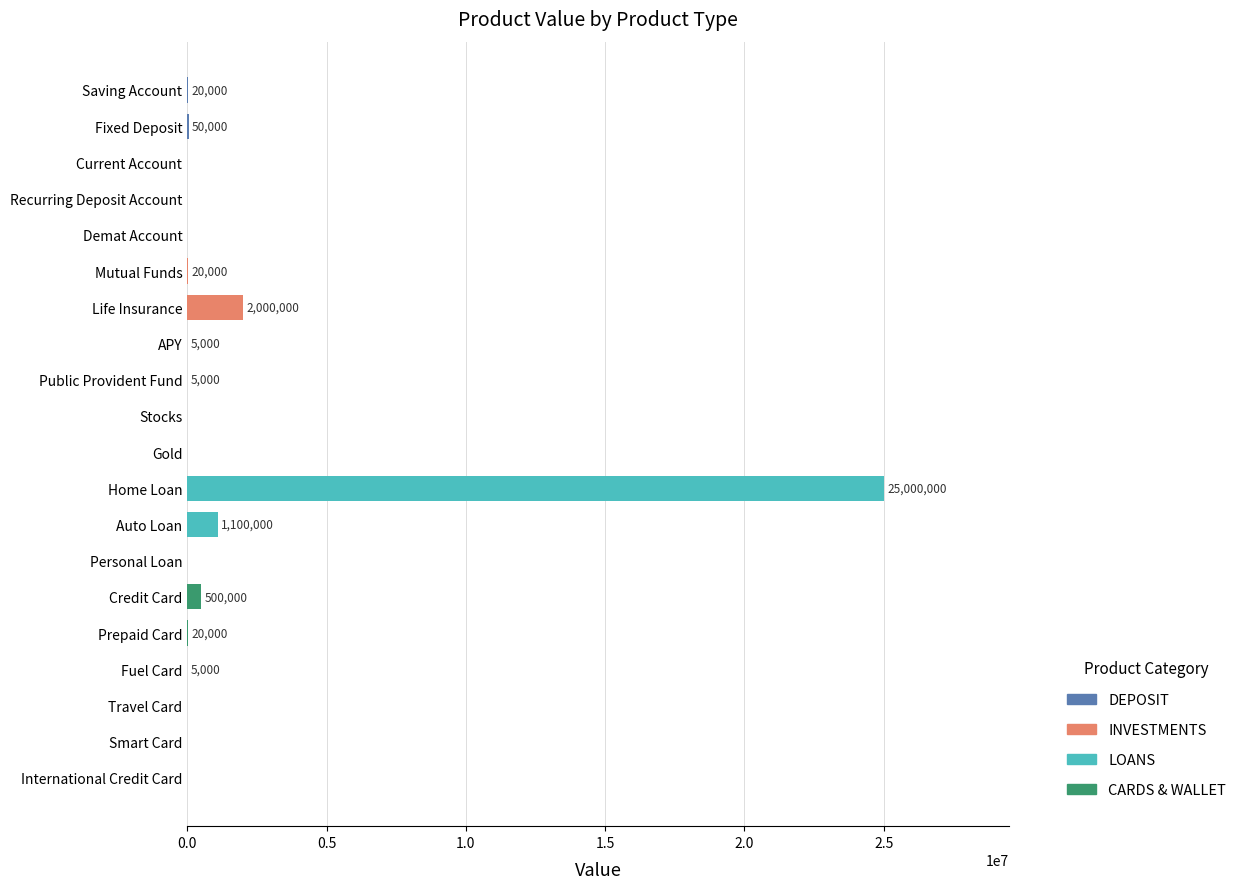

What is the sum of all values?

28725000